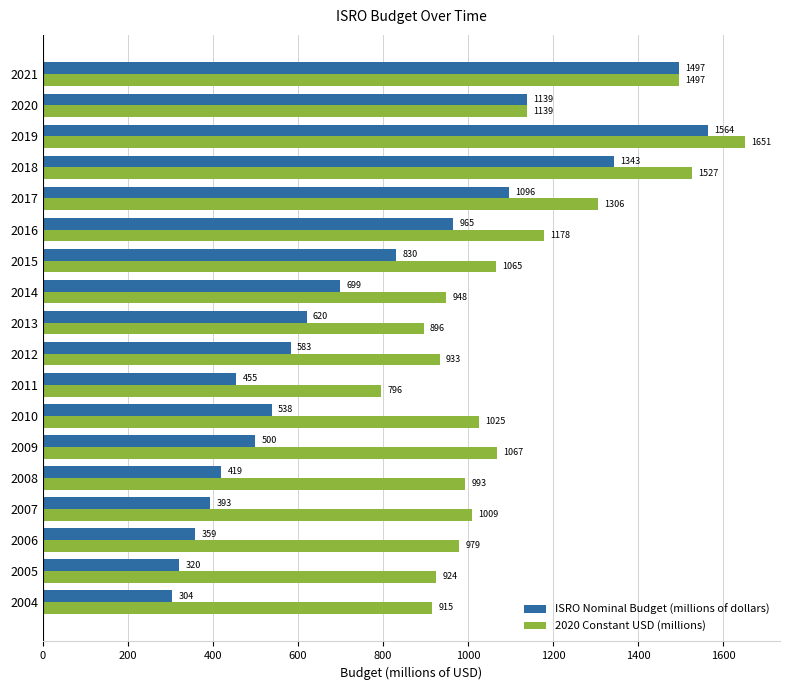

What are all the series names shown in the legend?

ISRO Nominal Budget (millions of dollars), 2020 Constant USD (millions)